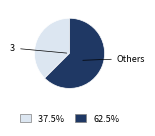

Which has a higher value, Others or 3?

Others